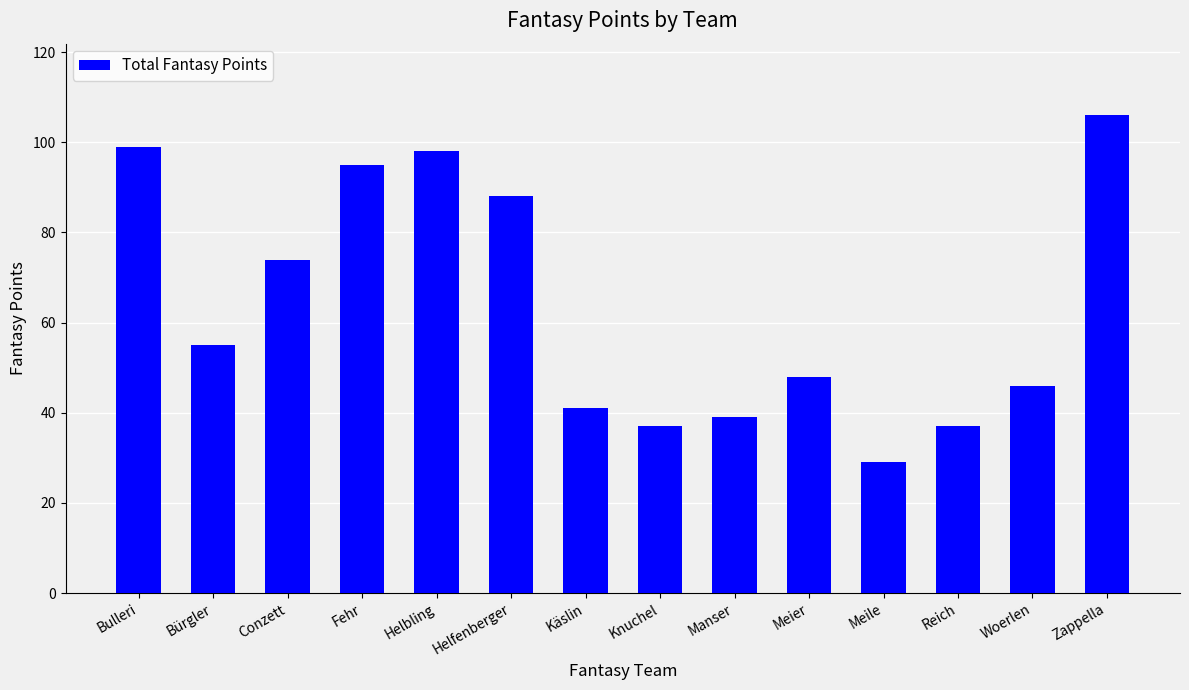

What is the sum of all values?

892